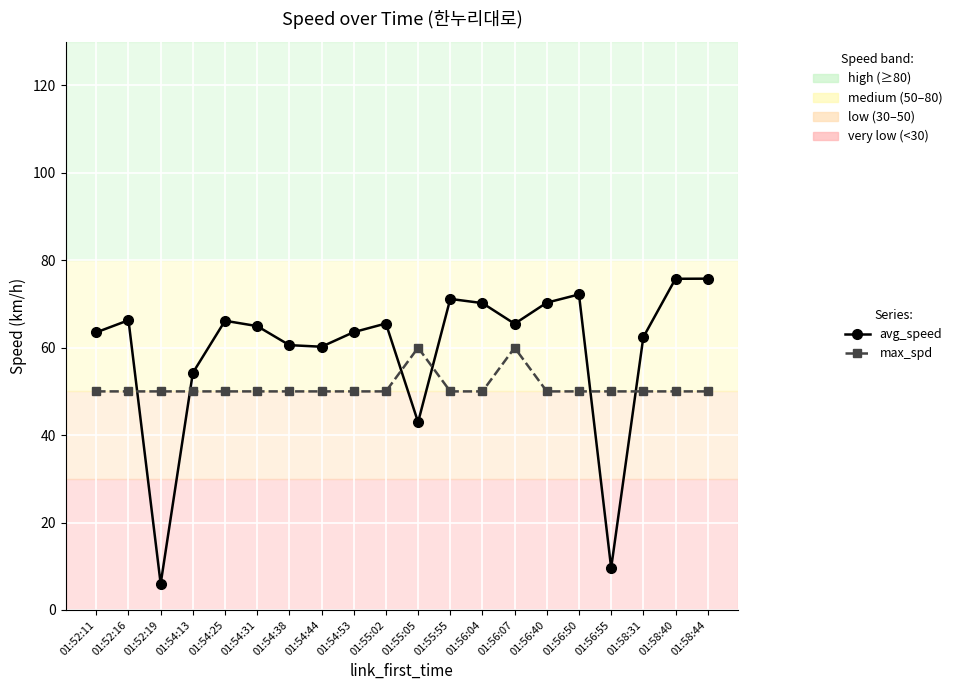

Which category has the lowest value in the avg_speed series?

01:52:19